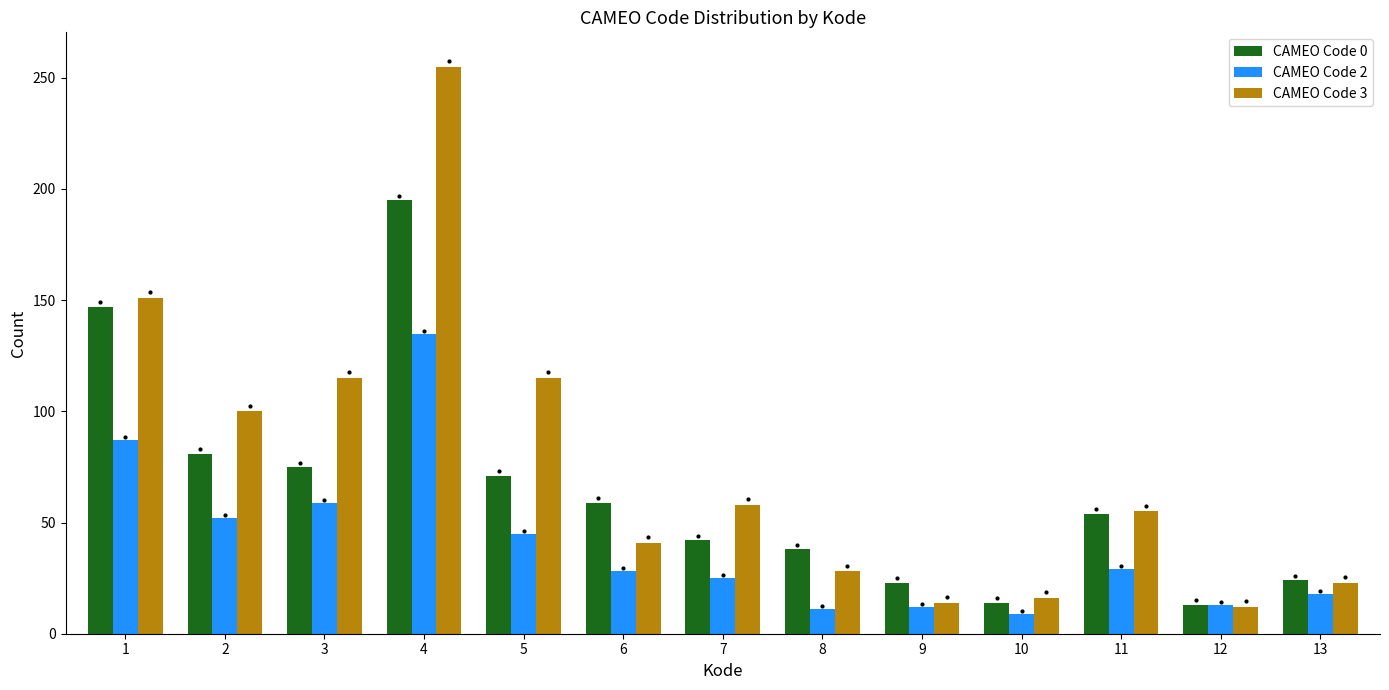

Between 1 and 8, which series saw the biggest shift?

CAMEO Code 3